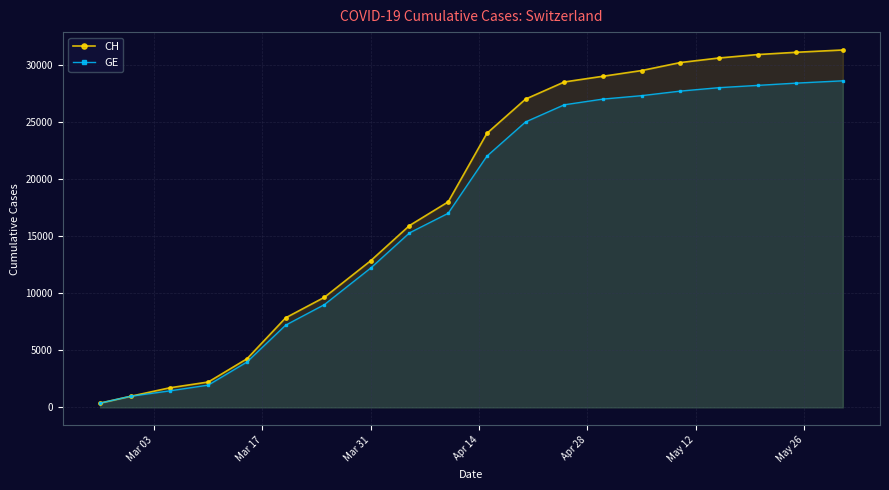

What is the highest value of the CH series?

31300